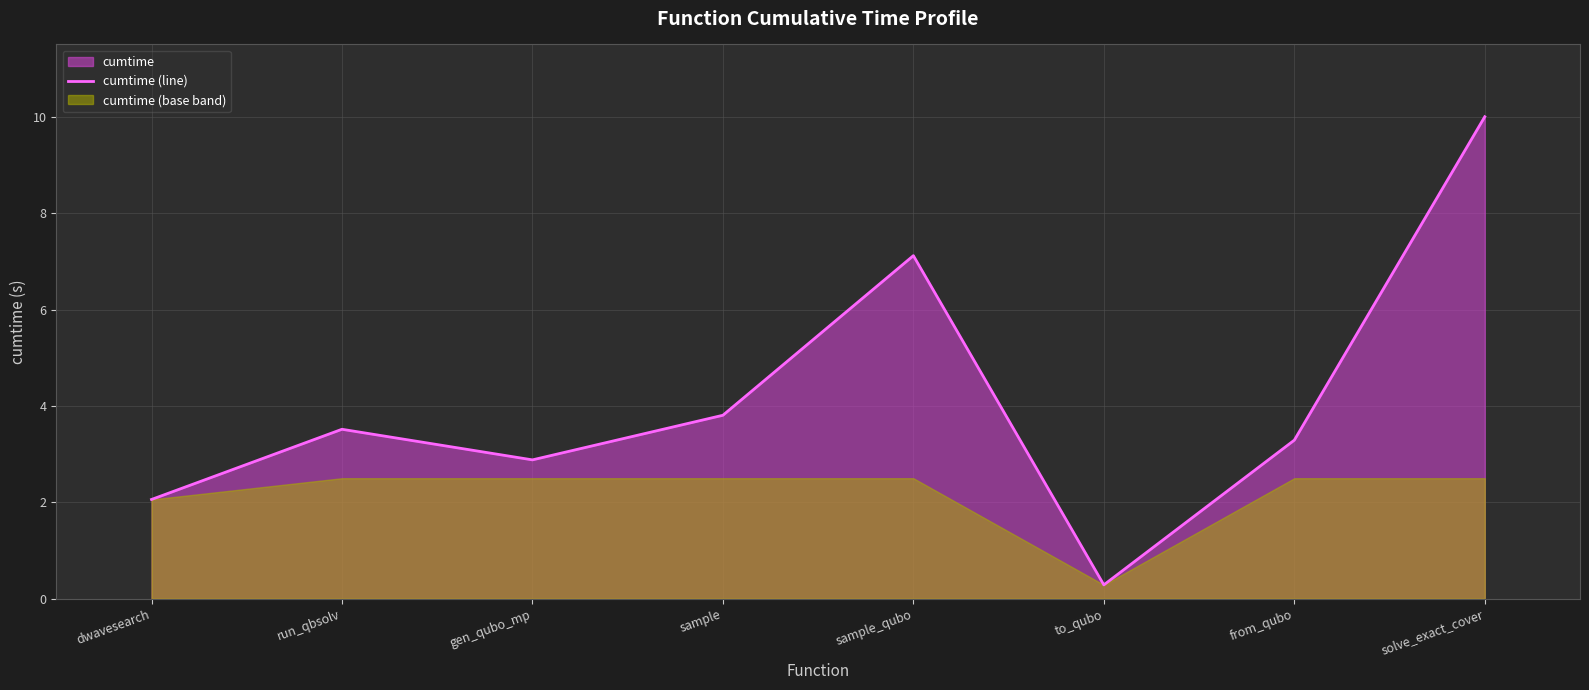

How many values are below 3?

3